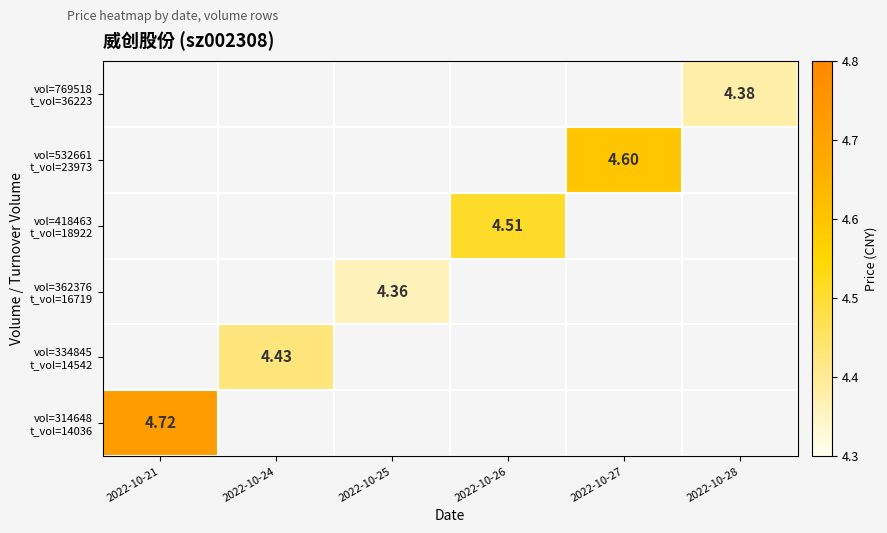

Which has a higher value, 2022-10-28 or 2022-10-24?

2022-10-24